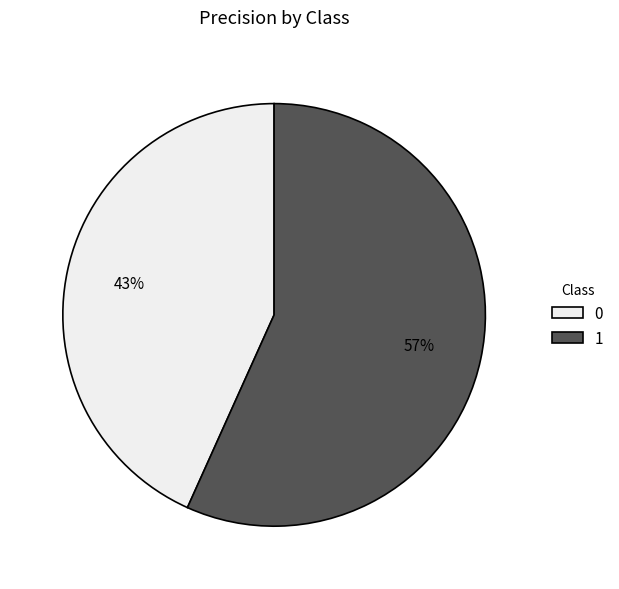

What percentage is the 1 slice, to the nearest percent?

57%